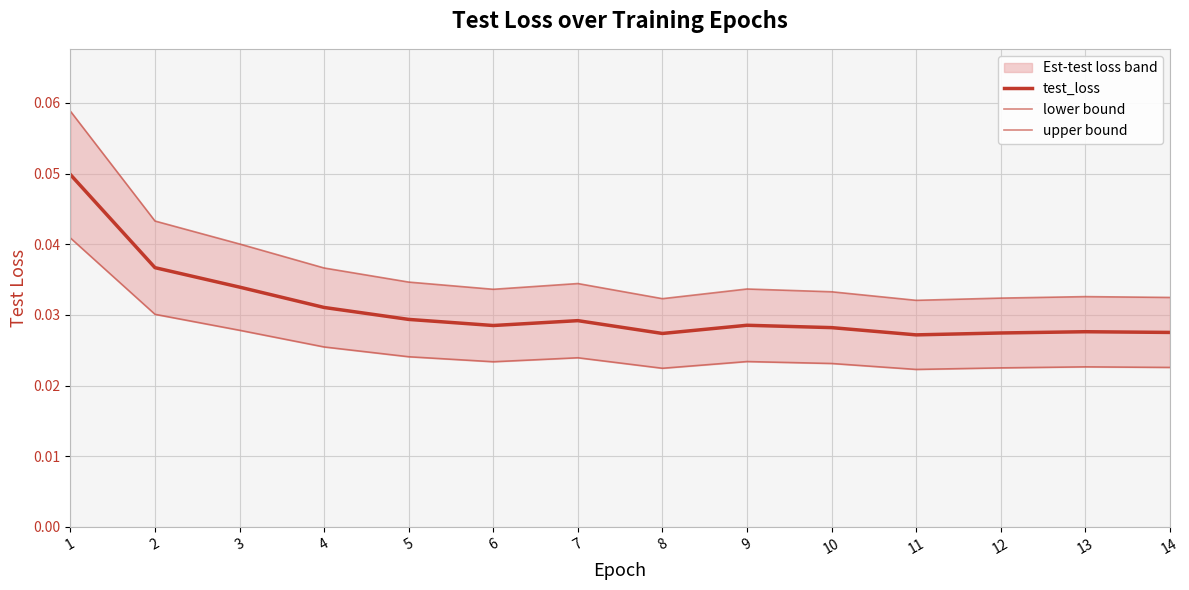

Is this an area chart (filled region under the line)?

No